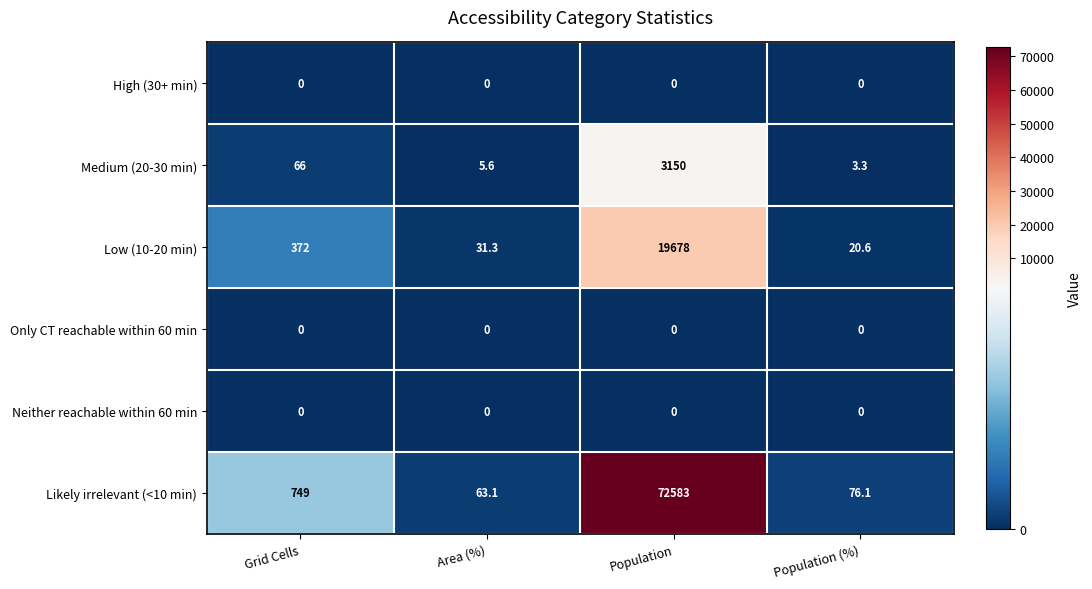

Which category has the highest value across all series?

Population